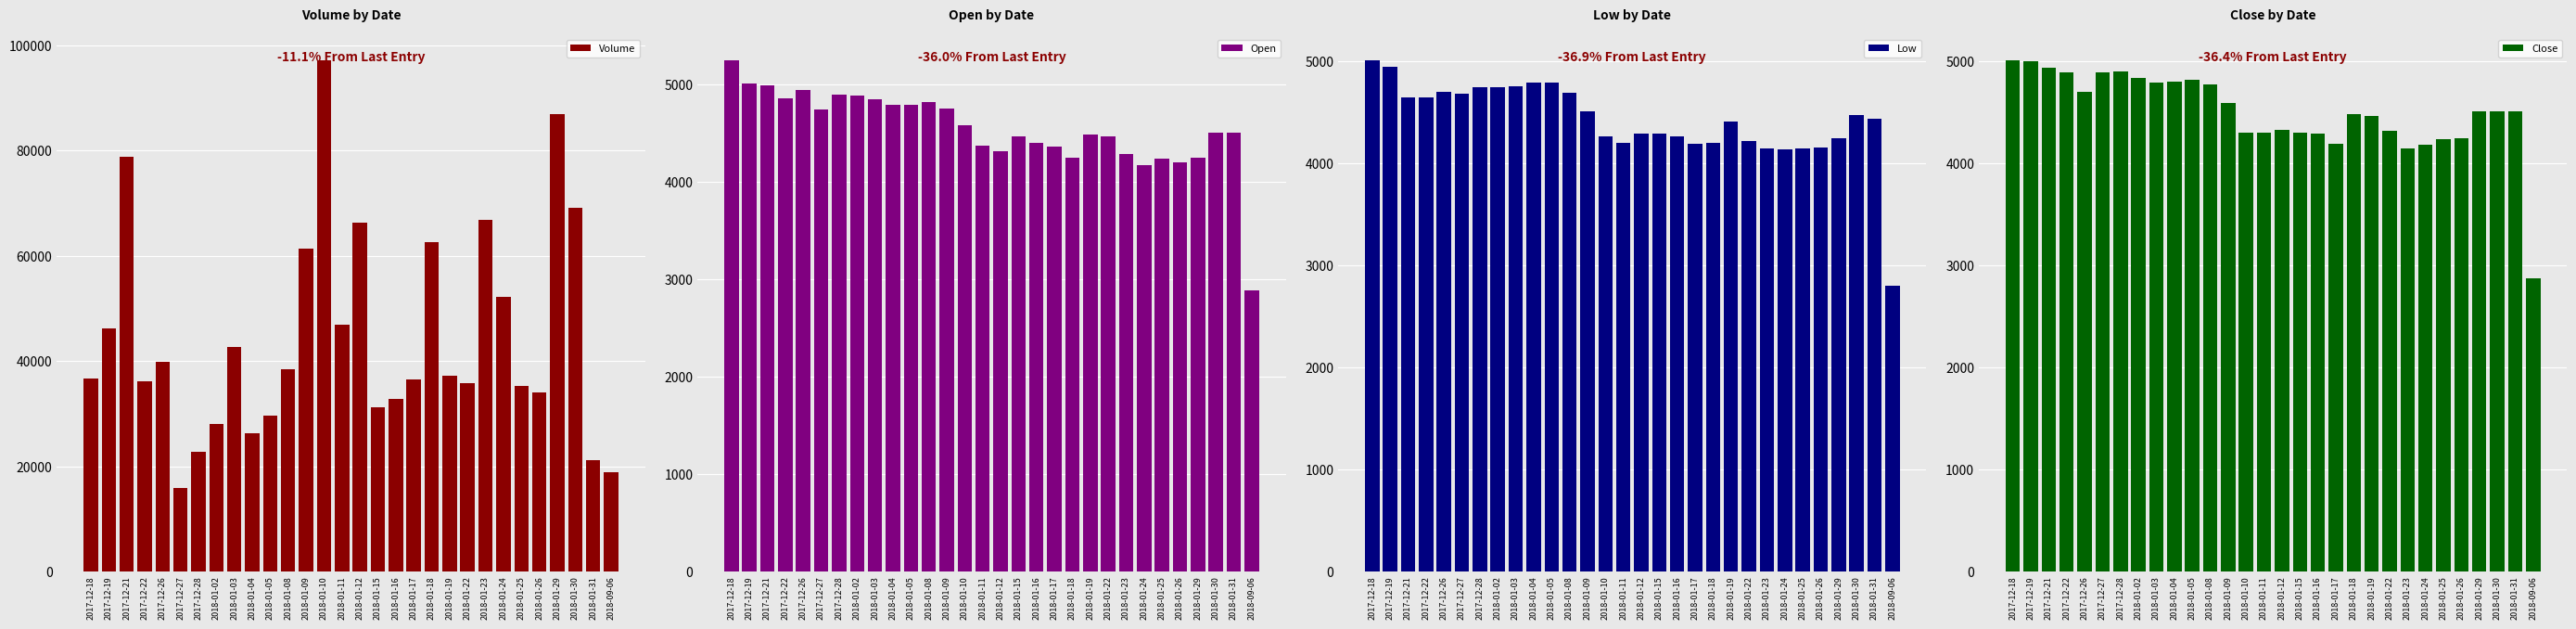

List the labels in order of Close value, largest first.

2017-12-18, 2017-12-19, 2017-12-21, 2017-12-28, 2017-12-27, 2017-12-22, 2018-01-02, 2018-01-05, 2018-01-04, 2018-01-03, 2018-01-08, 2017-12-26, 2018-01-09, 2018-01-29, 2018-01-30, 2018-01-31, 2018-01-18, 2018-01-19, 2018-01-12, 2018-01-22, 2018-01-10, 2018-01-11, 2018-01-15, 2018-01-16, 2018-01-26, 2018-01-25, 2018-01-17, 2018-01-24, 2018-01-23, 2018-09-06